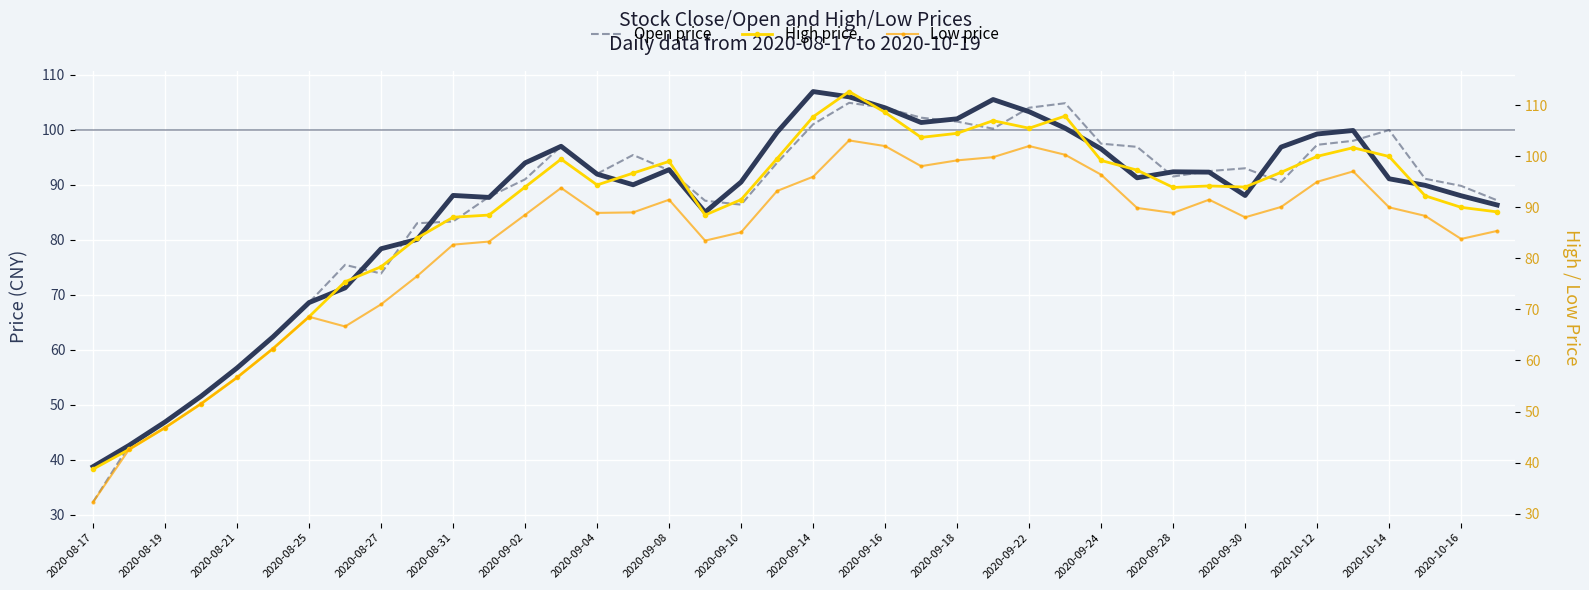

True or false: Open price has a value of 42.6 at 2020-08-19.

True